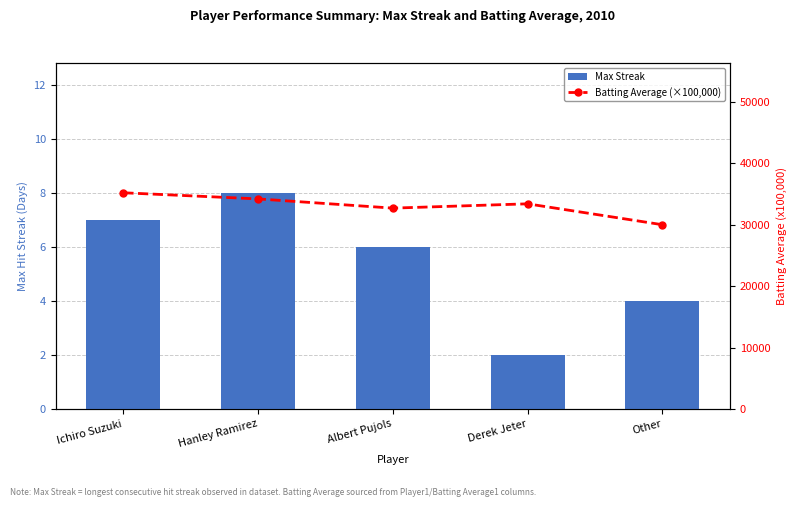

Rank the series by their average value, from lowest to highest.

Max Streak, Batting Average (×100,000)